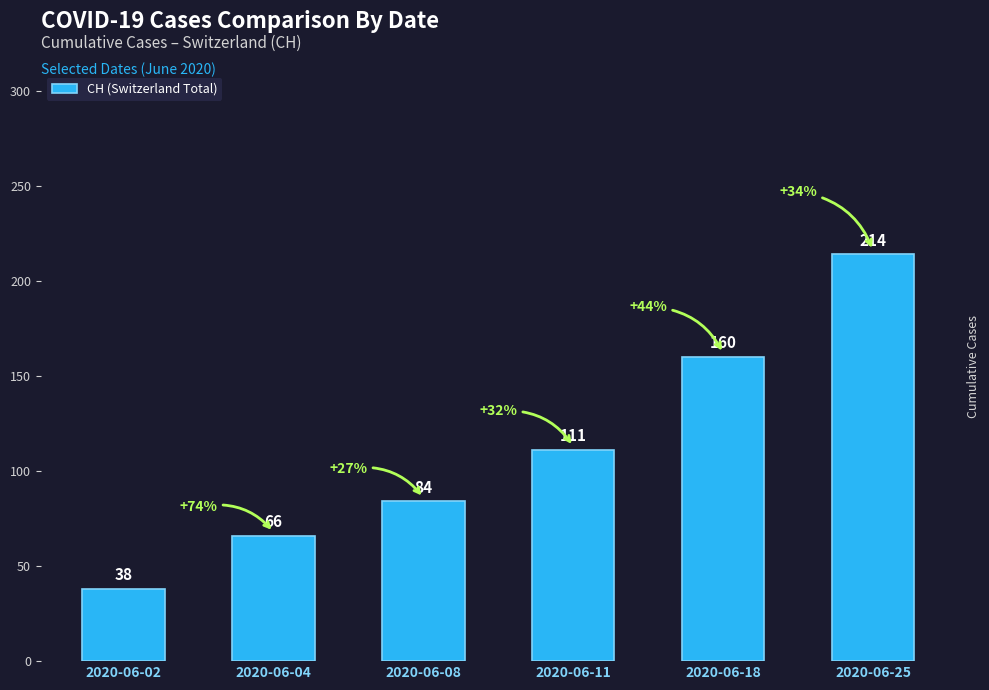

Rank the categories by value from lowest to highest.

2020-06-02, 2020-06-04, 2020-06-08, 2020-06-11, 2020-06-18, 2020-06-25